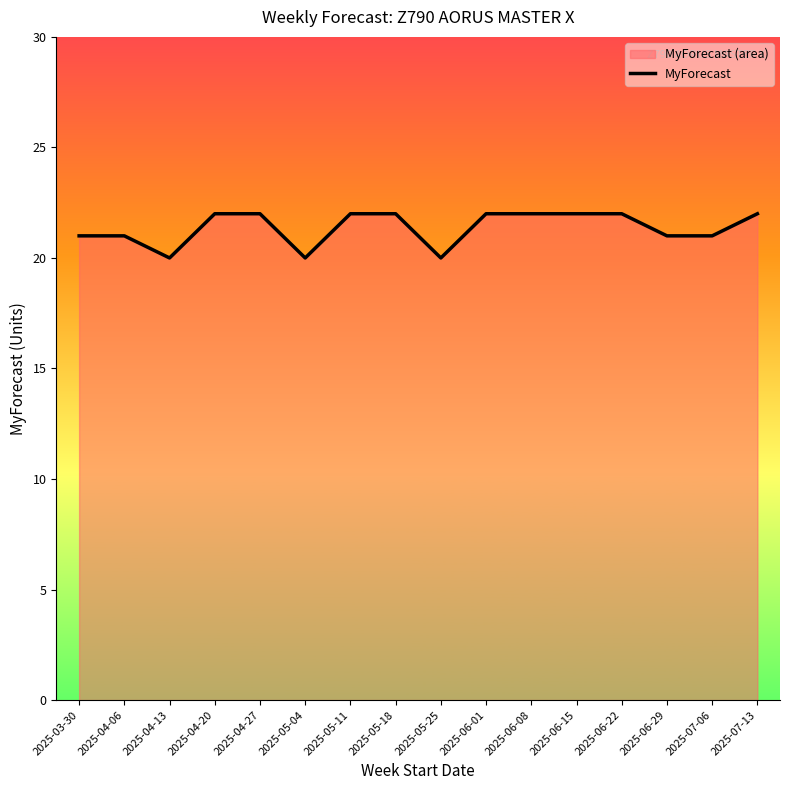

What is the minimum value shown in the chart?

20